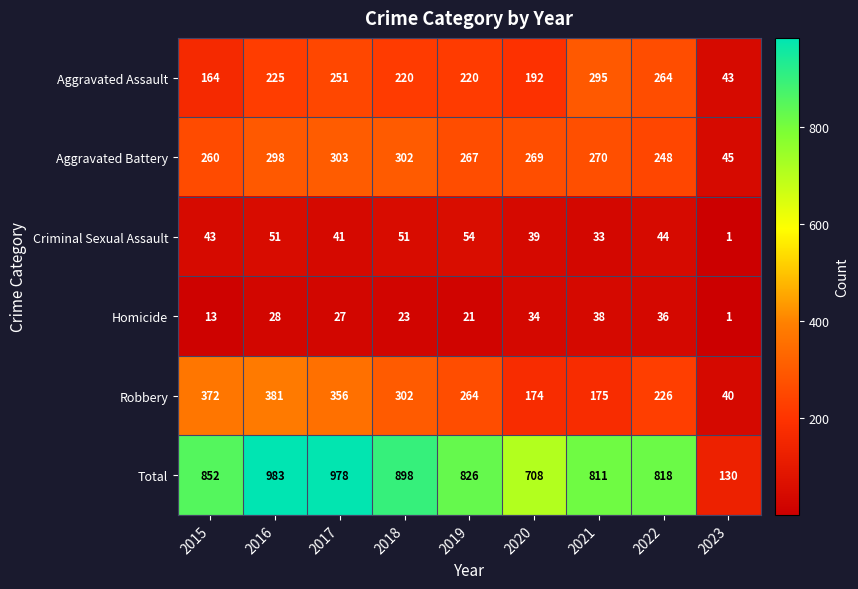

Where does the Homicide series first go above 27?

2016